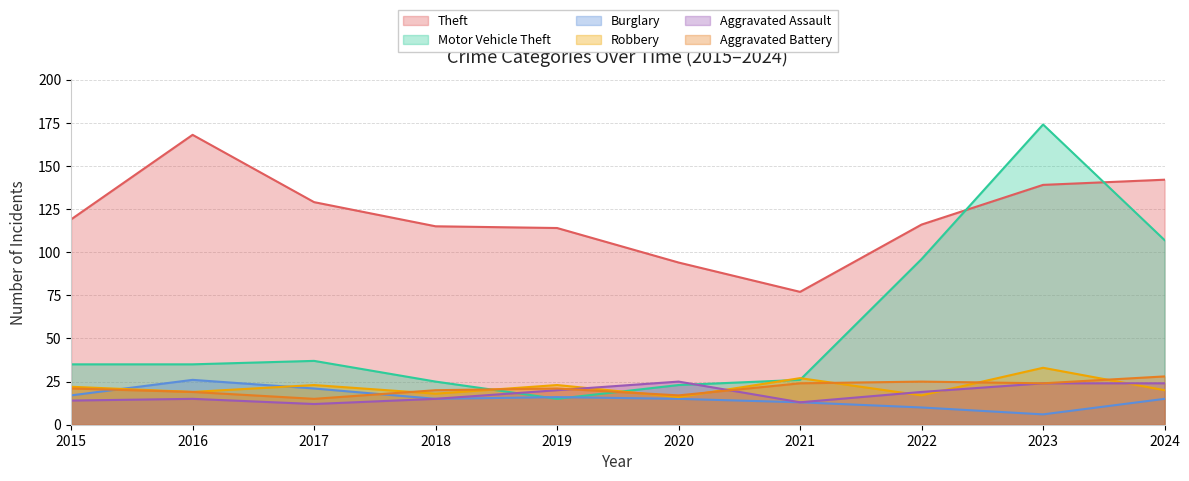

What is the sum of the Robbery values at 2020 and 2022?

33